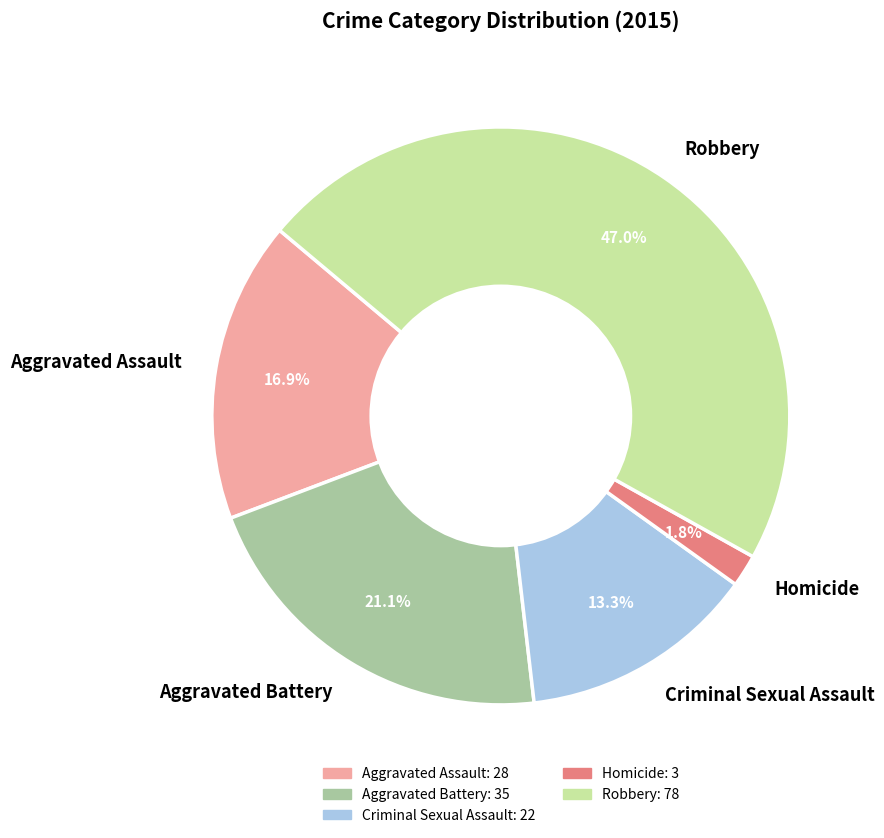

Approximately how many times larger is the value at Homicide compared to Aggravated Battery?

0.1